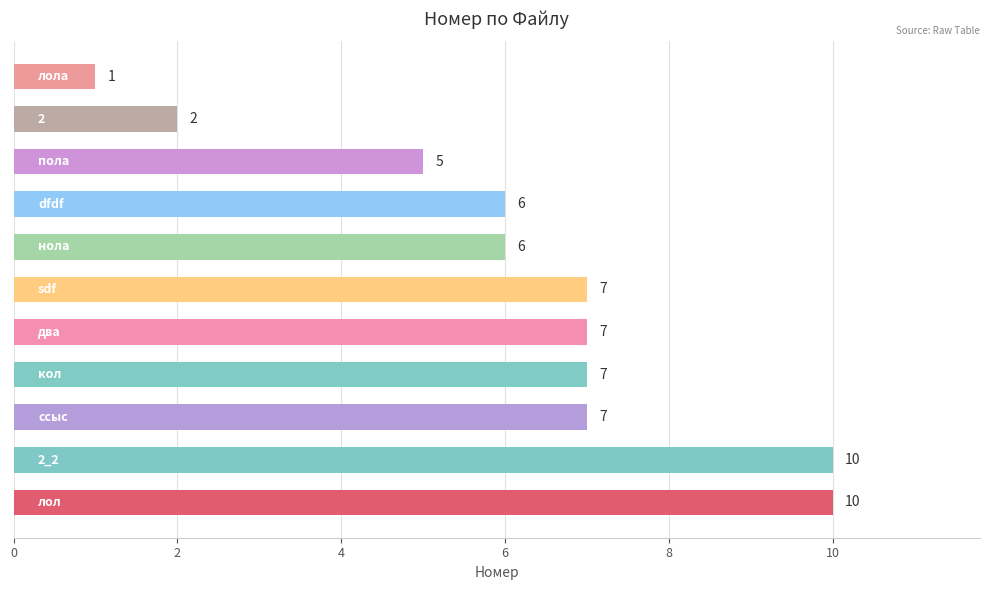

What is the greatest value displayed?

10